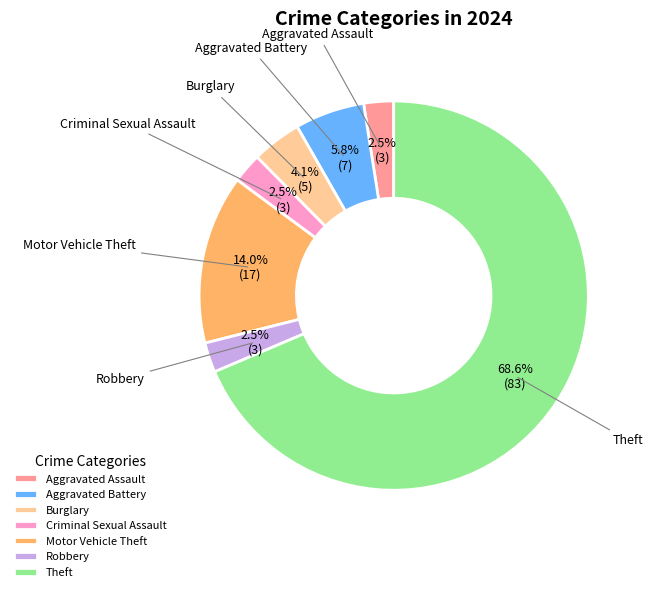

How much of the chart is everything except Aggravated Battery?

94.2%